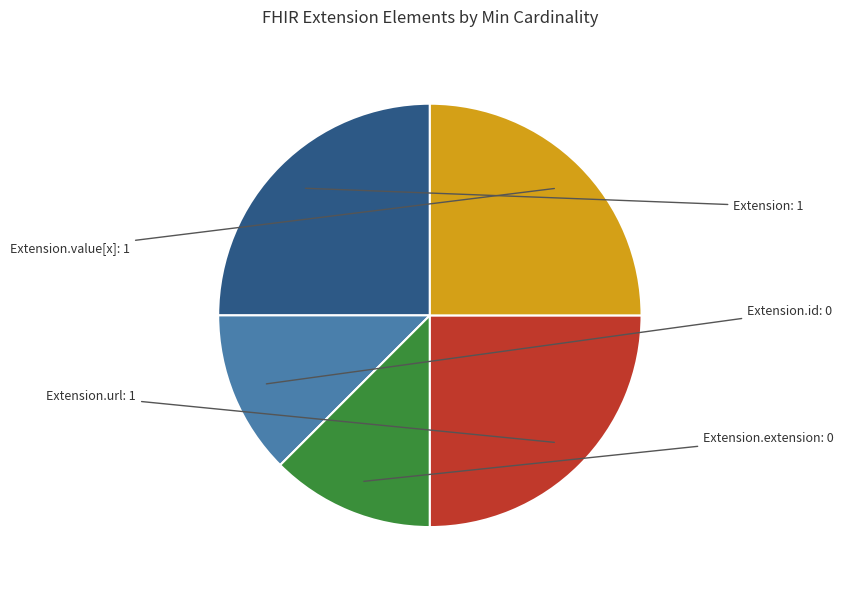

True or false: Extension.extension accounts for 1% of the total.

False